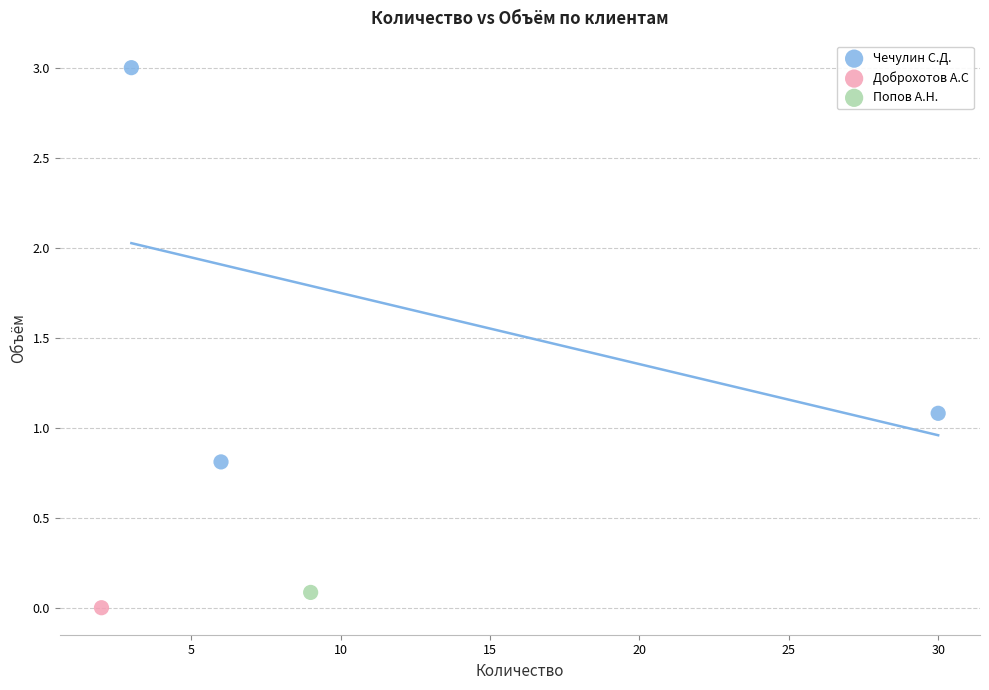

What are all the series names shown in the legend?

Чечулин С.Д., Доброхотов А.С, Попов А.Н.